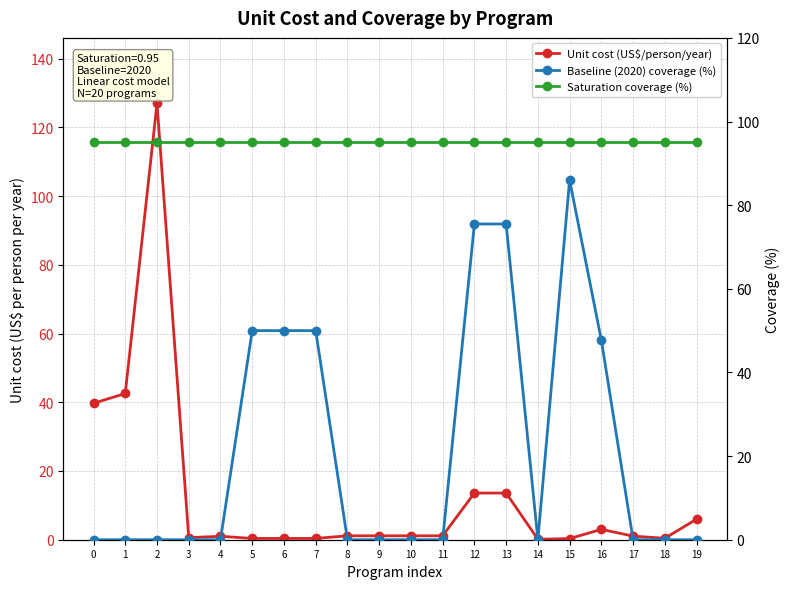

Reading left to right, extract all data points from this chart.

Unit cost (US$/person/year): 0=39.7	1=42.6	2=127.0	3=0.6	4=1.0	5=0.4	6=0.4	7=0.4	8=1.1	9=1.1	10=1.1	11=1.1	12=13.6	13=13.6	14=0.1	15=0.3	16=3.0	17=1.1	18=0.4	19=6.0
Baseline (2020) coverage (%): 0=0.0	1=0.0	2=0.0	3=0.0	4=0.0	5=50.0	6=50.0	7=50.0	8=0.0	9=0.0	10=0.0	11=0.0	12=75.5	13=75.5	14=0.0	15=86.0	16=47.7	17=0.0	18=0.0	19=0.0
Saturation coverage (%): 0=95.0	1=95.0	2=95.0	3=95.0	4=95.0	5=95.0	6=95.0	7=95.0	8=95.0	9=95.0	10=95.0	11=95.0	12=95.0	13=95.0	14=95.0	15=95.0	16=95.0	17=95.0	18=95.0	19=95.0